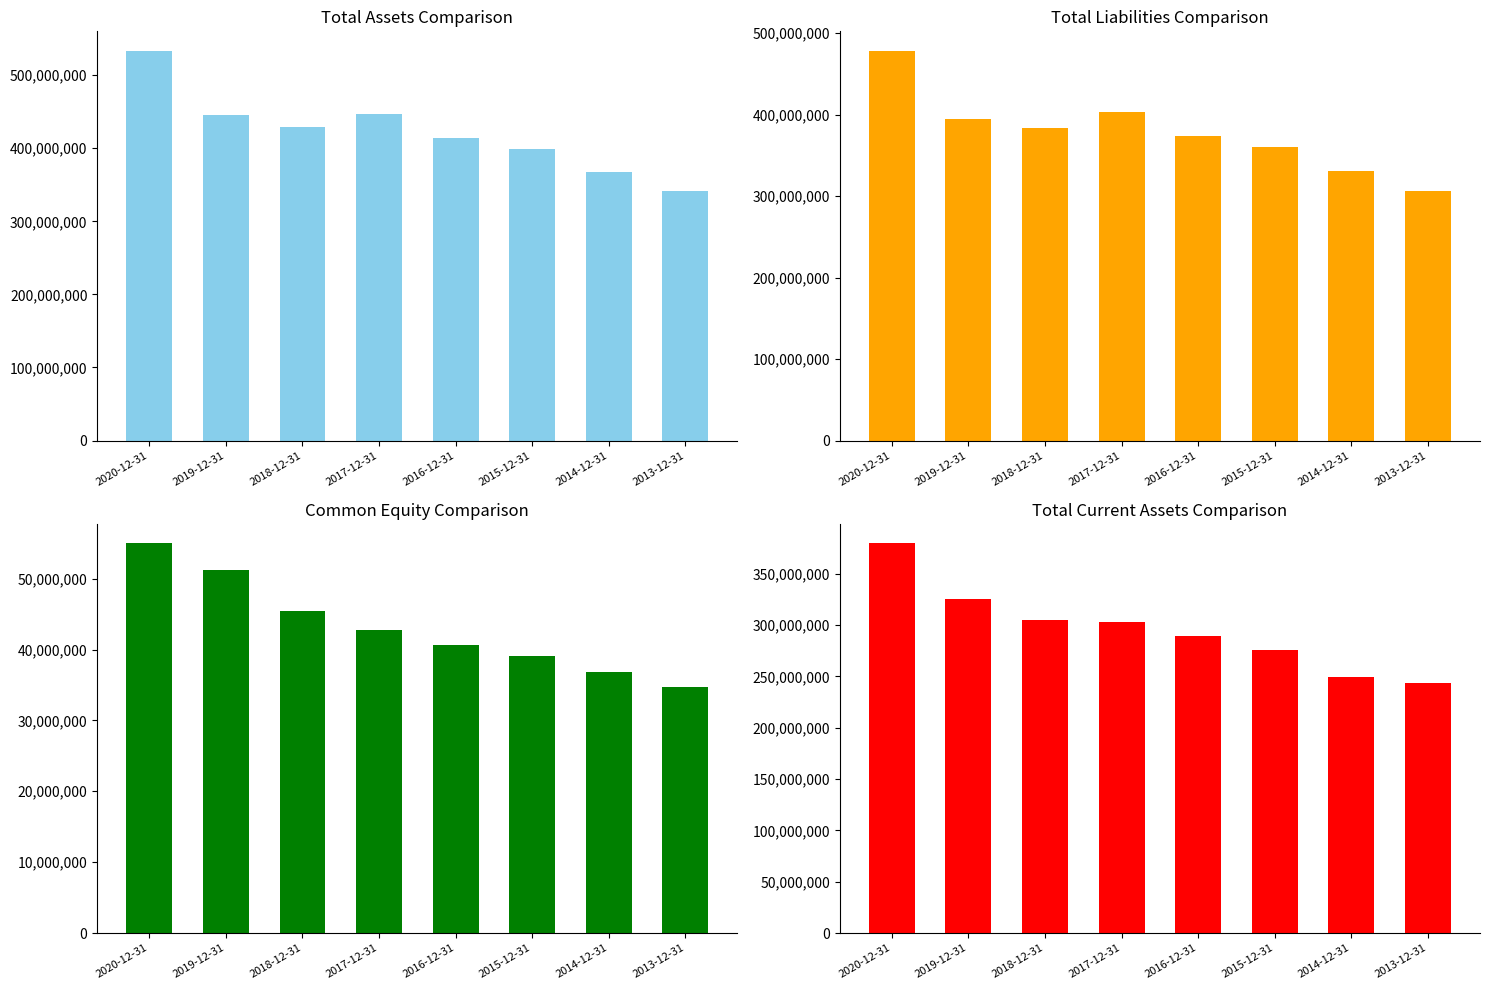

What is the label of the 6th bar from the left?

2015-12-31